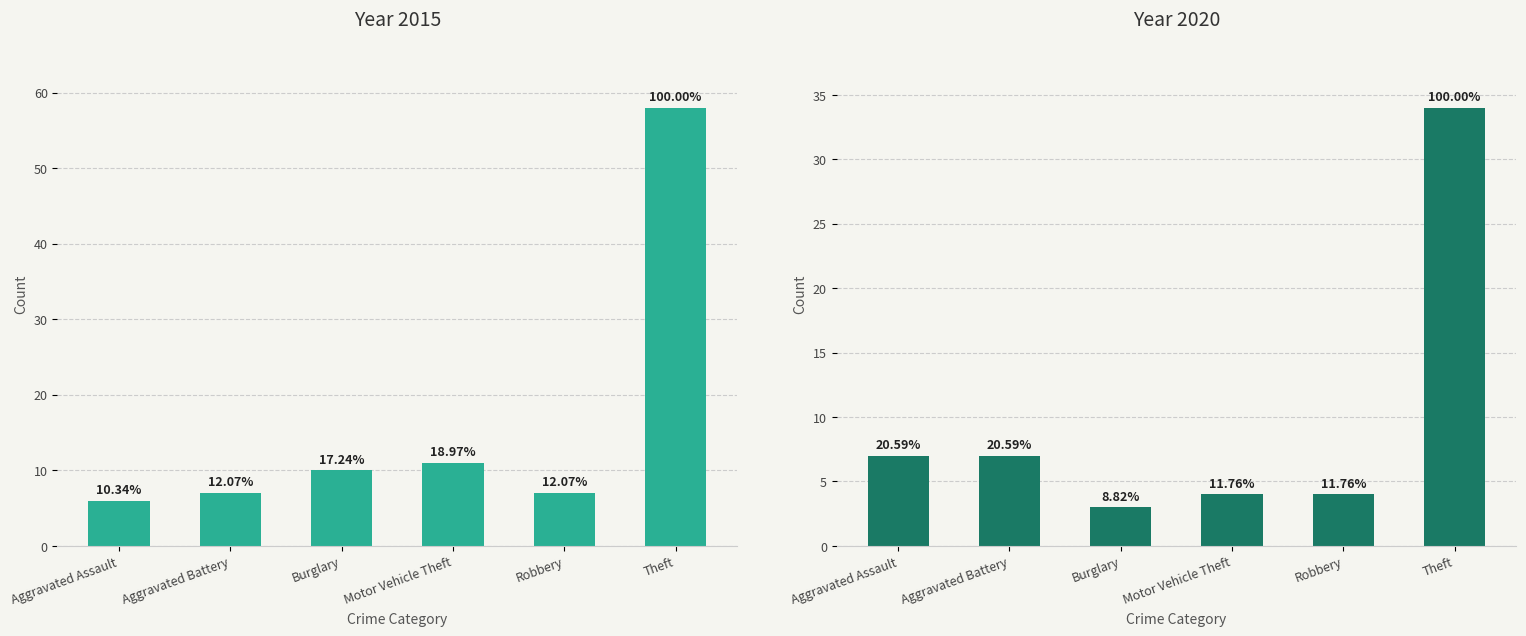

What position from the left is Robbery?

5